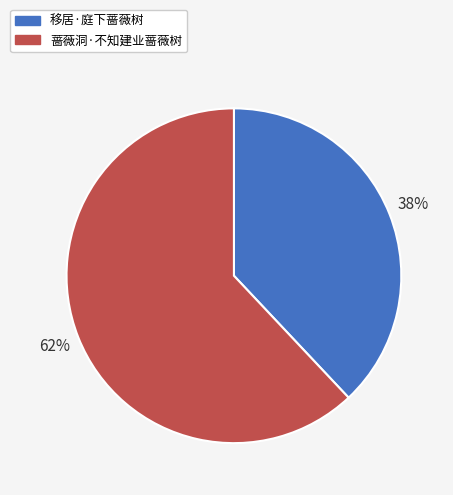

Which category has the biggest portion of the pie?

蔷薇洞·不知建业蔷薇树